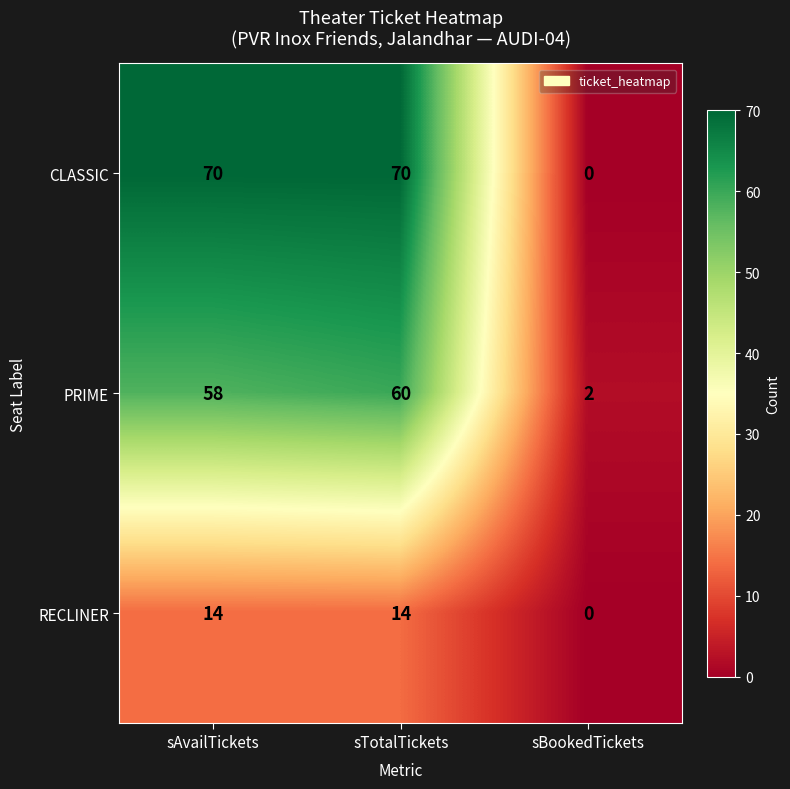

Rank the series by their average value, from lowest to highest.

RECLINER, PRIME, CLASSIC